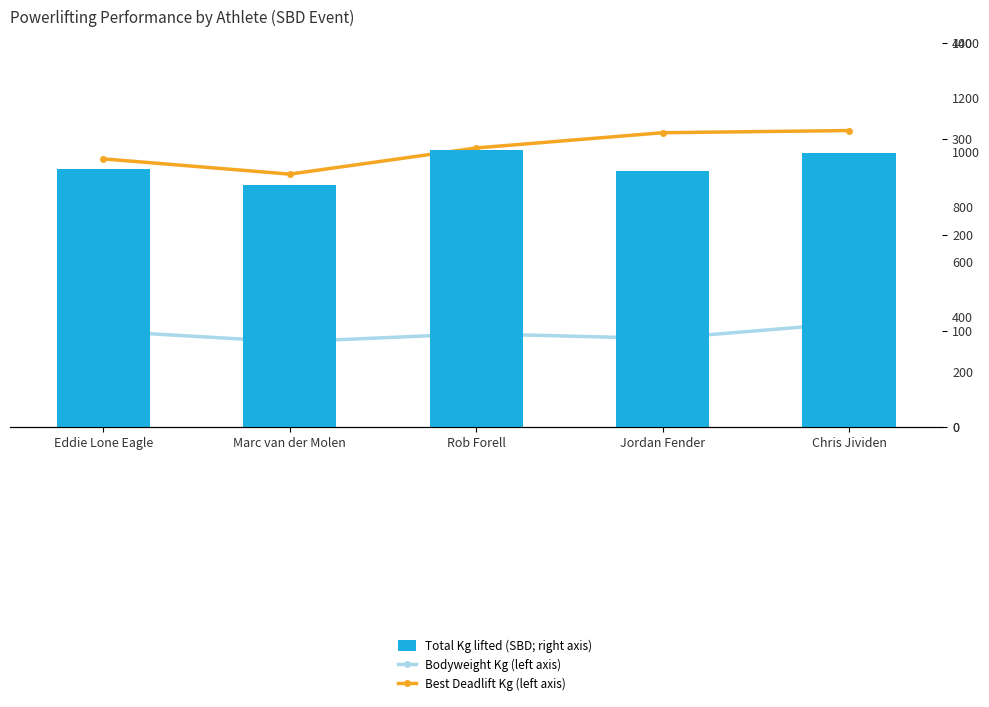

List the series in order of their peak value, lowest first.

Bodyweight Kg (left axis), Best Deadlift Kg (left axis), Total Kg lifted (SBD; right axis)